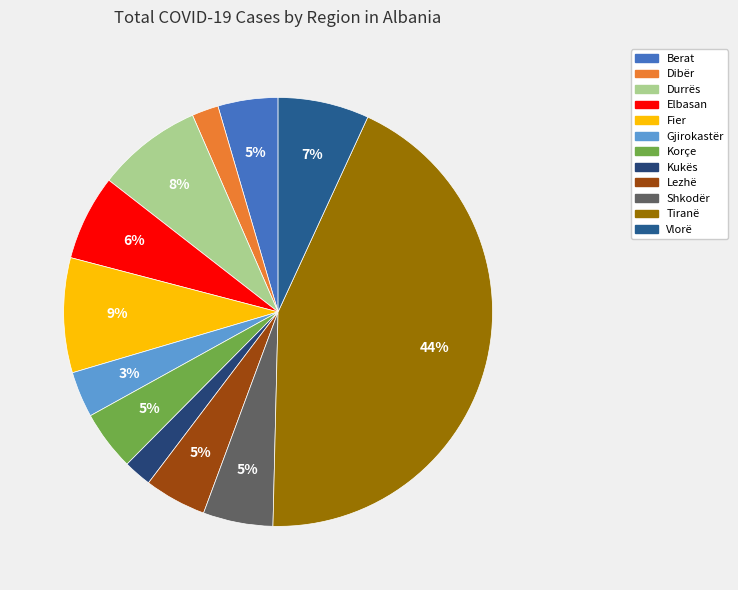

The Dibër slice represents 14% of the pie. True or false?

False